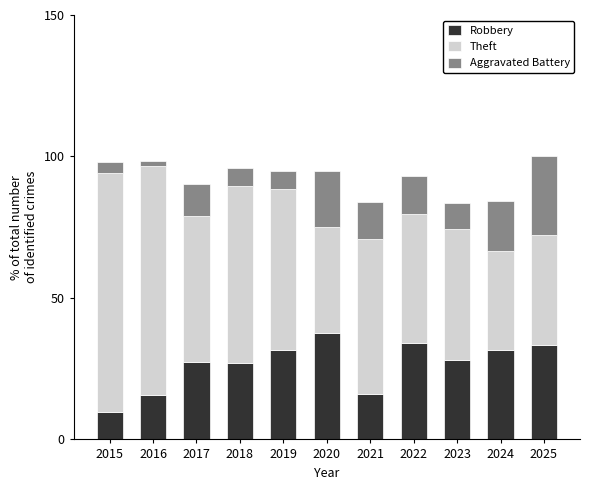

The value of Robbery at 2024 is 31.6. True or false?

True